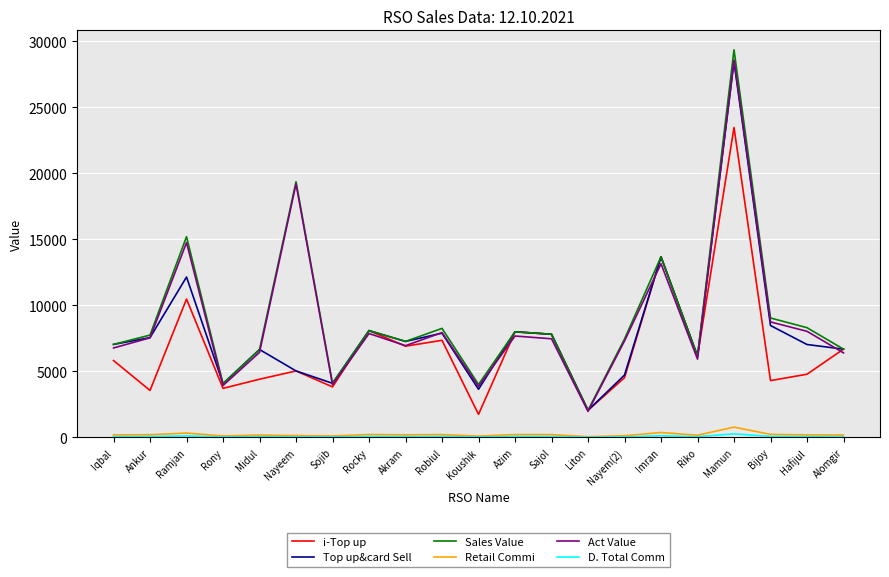

Is it true that i-Top up equals 6158.0 at Riko?

True